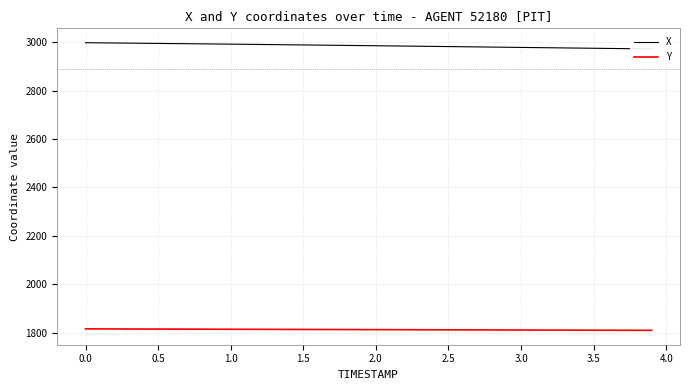

The value of Y at 1.5 is 1813.2. True or false?

True